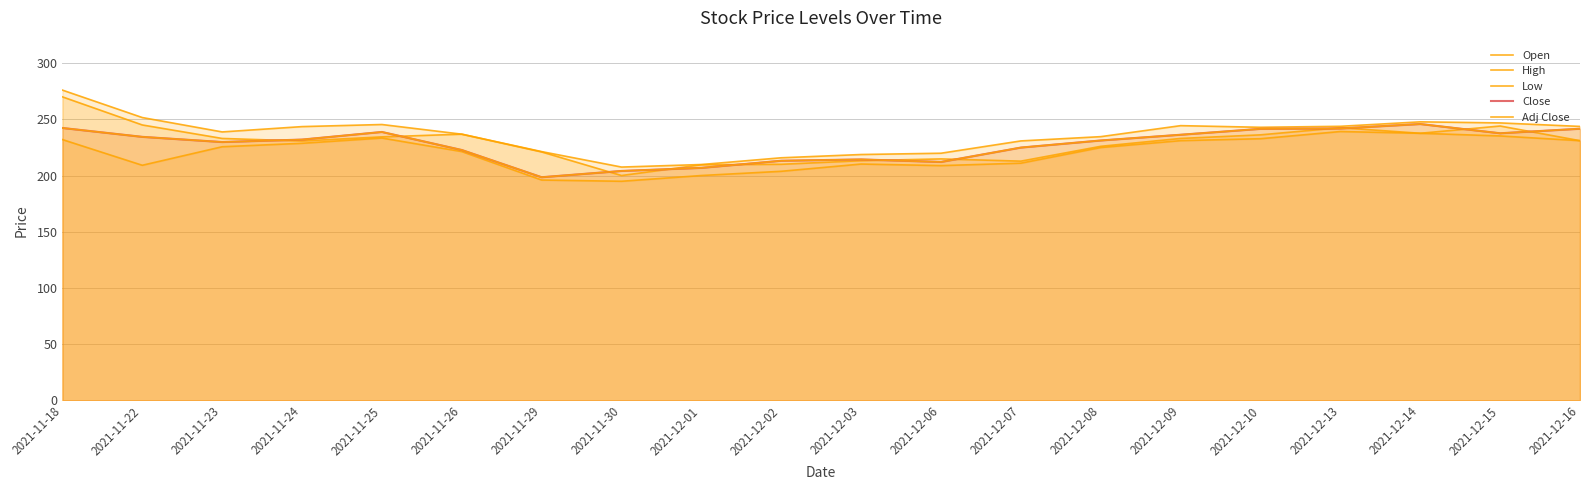

Which category has the highest value in the Close series?

2021-12-14